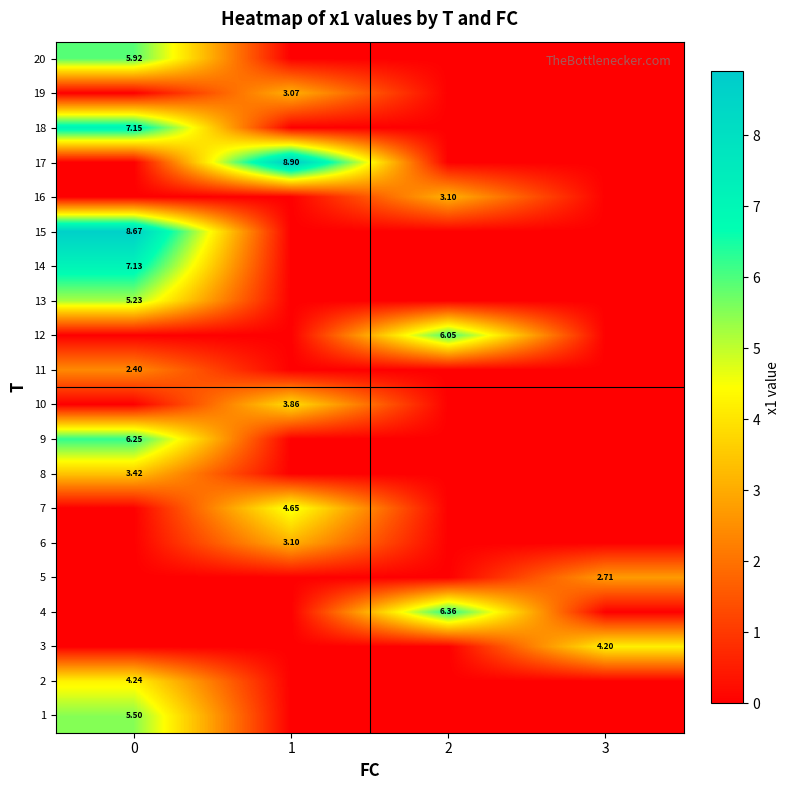

Which label corresponds to the largest value in the chart?

1